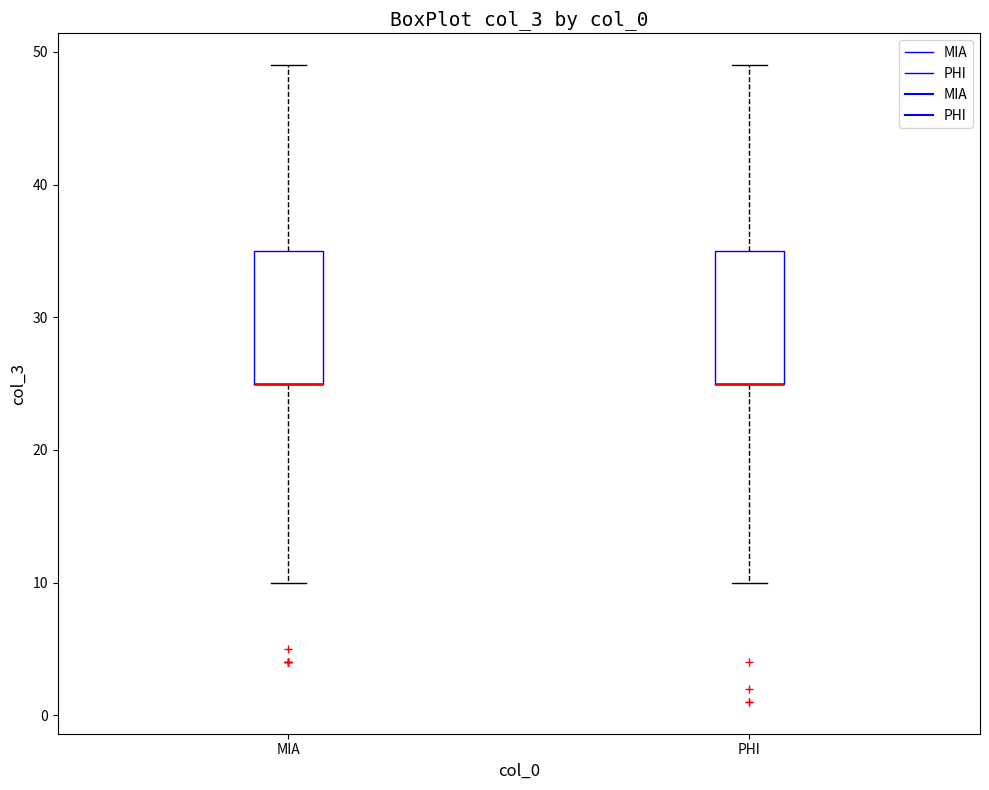

Where does the upper whisker of the box for PHI end on the y-axis? The values are not printed on the chart, so give them approximately, as read against the axis.

49